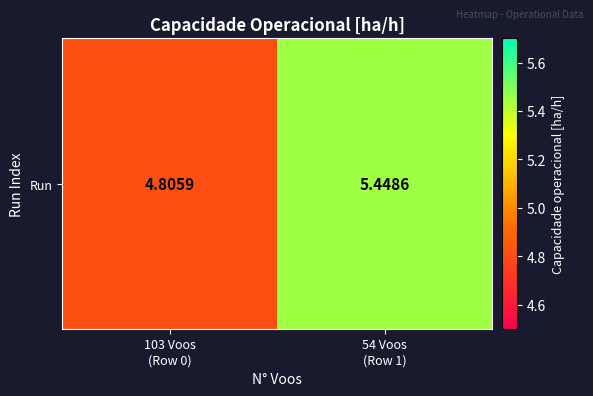

How many data points does each series have?

2